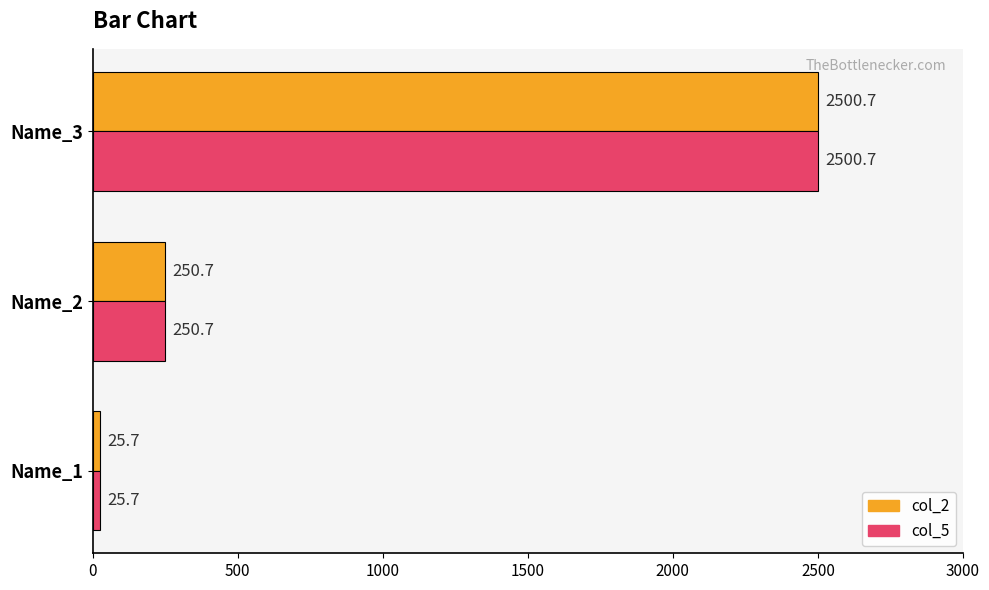

The col_5 series shows 402.4 at Name_2. True or false?

False